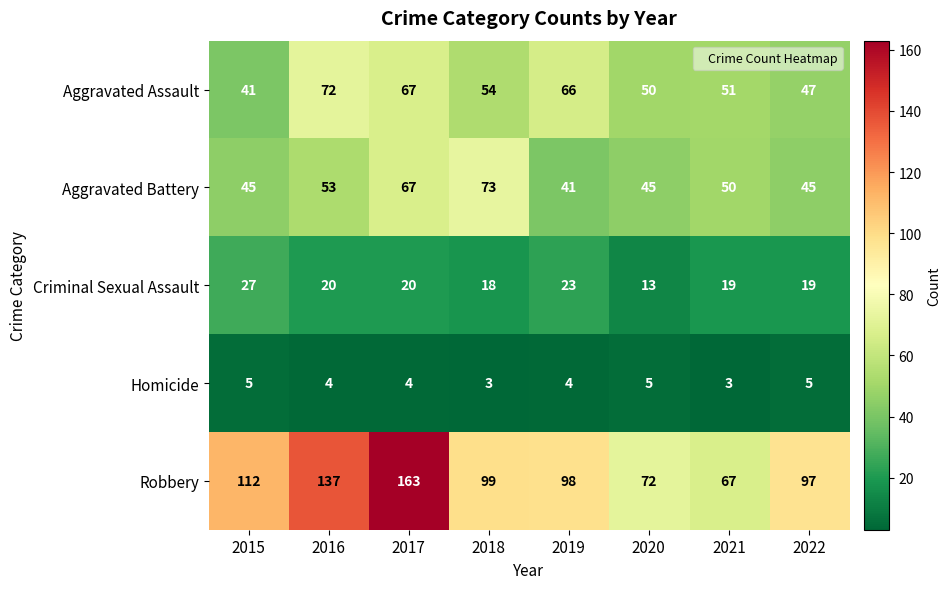

What is the sum of the Aggravated Battery values at 2020 and 2016?

98